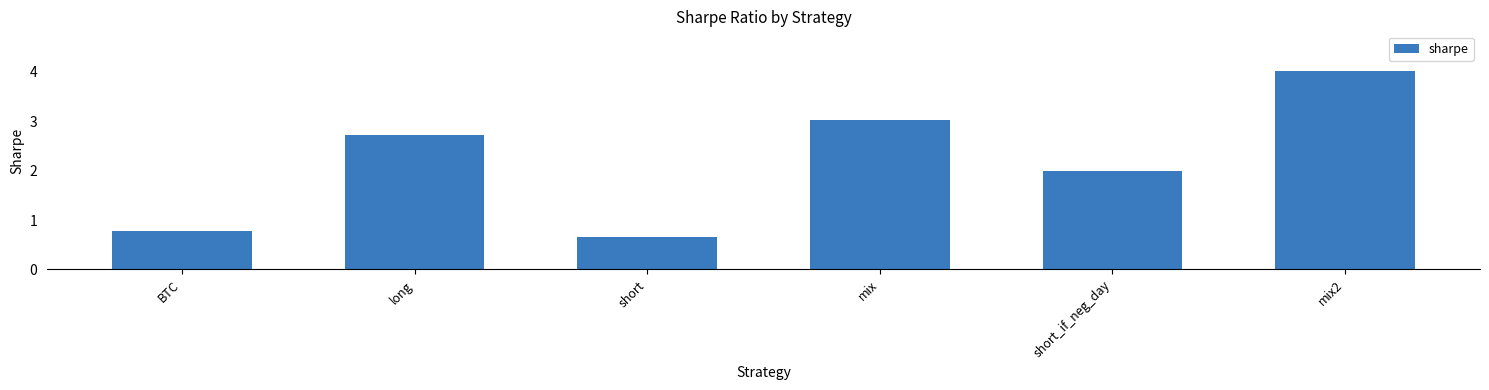

What is the average value?

2.2